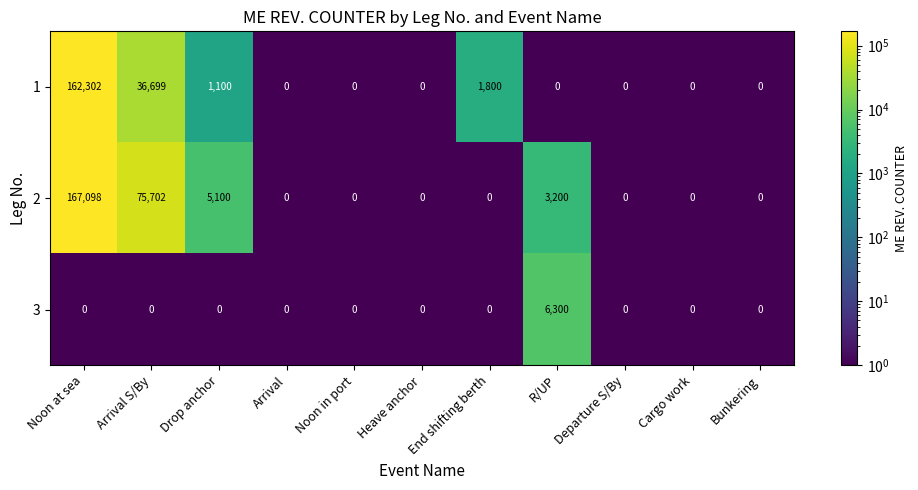

Which series has the largest total across all categories?

2